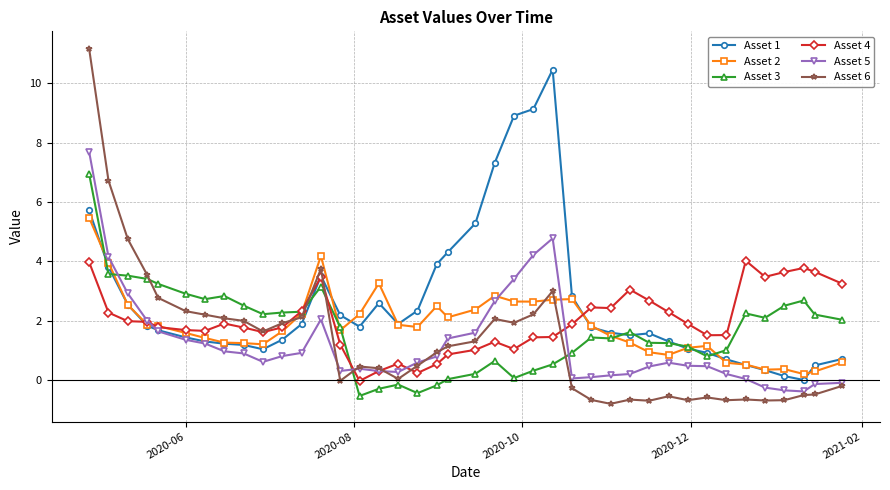

True or false: Asset 5 has more than 2 interior local peaks.

True